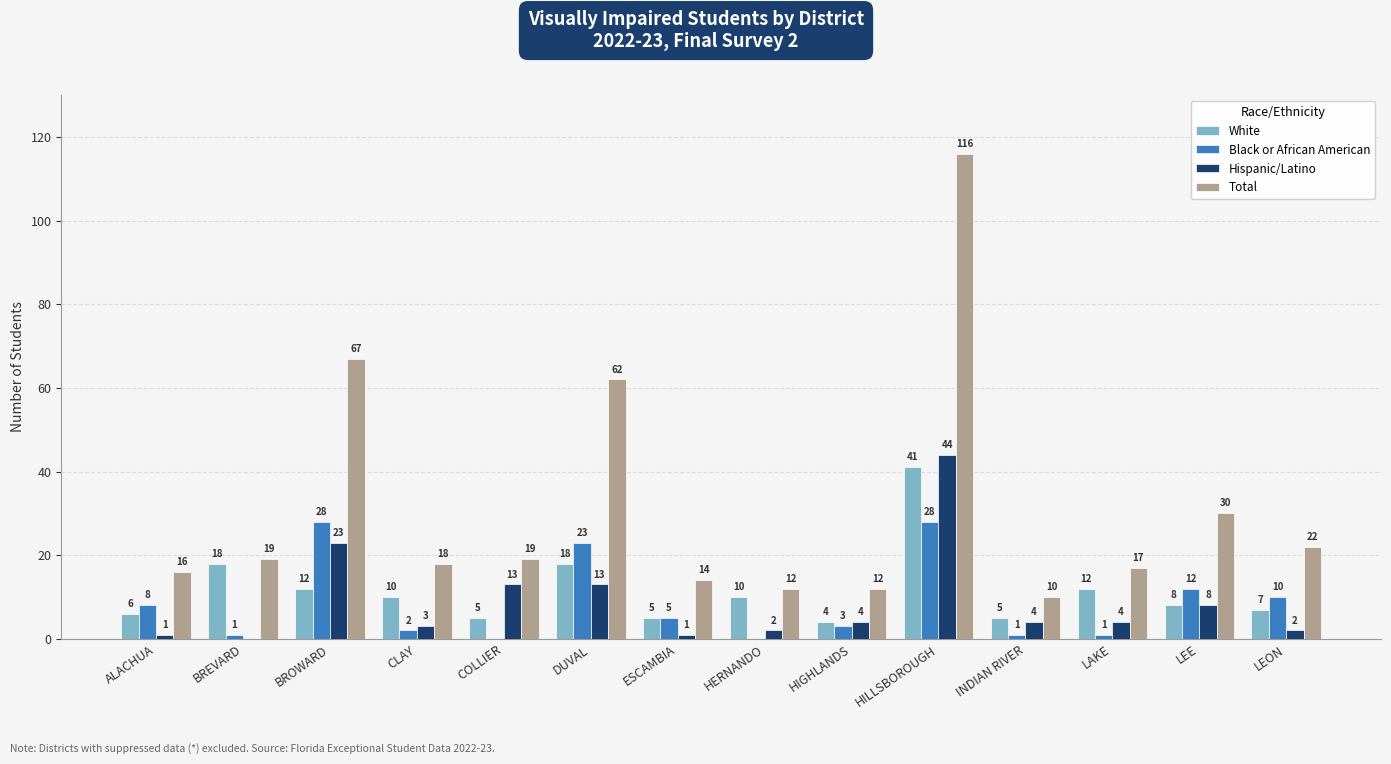

How many values in Hispanic/Latino are above zero?

13